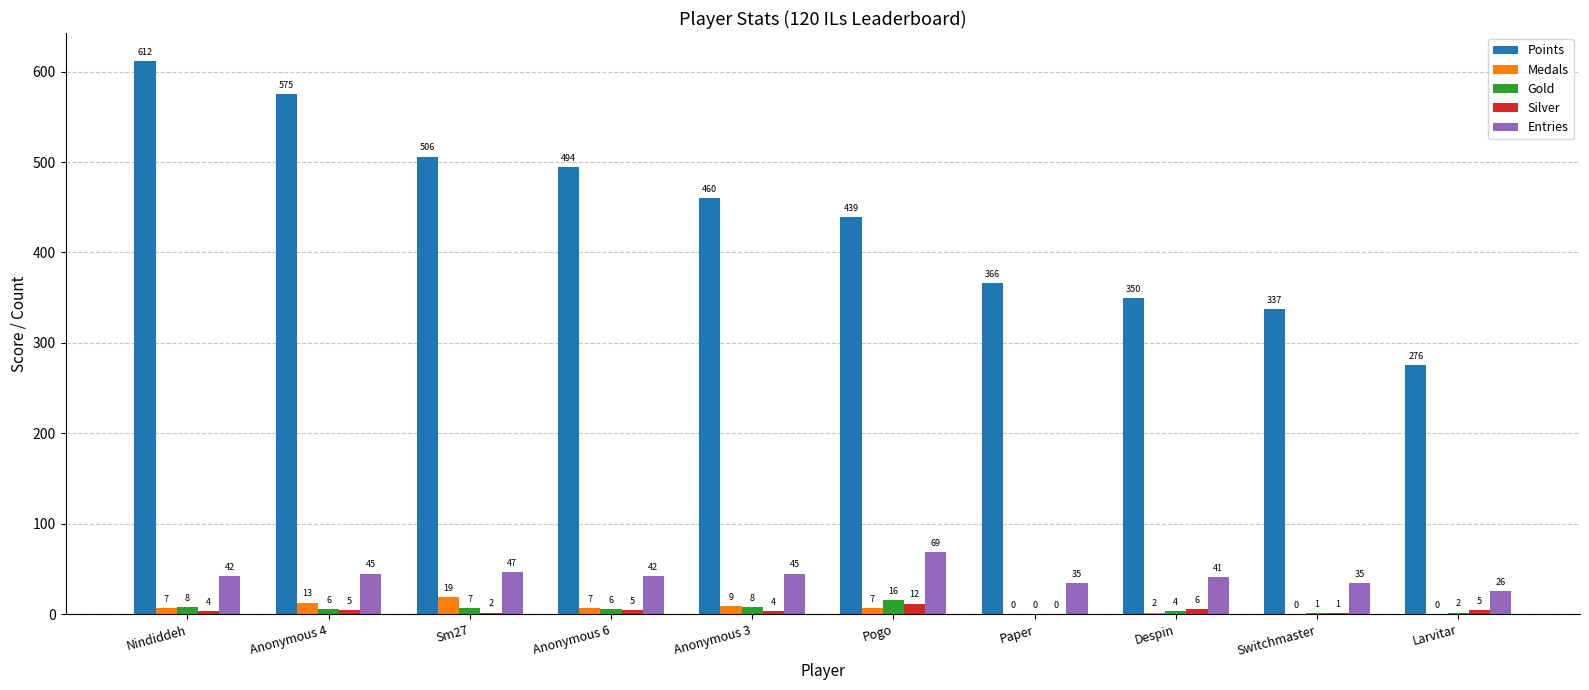

Between Nindiddeh and Paper, which series saw the biggest shift?

Points